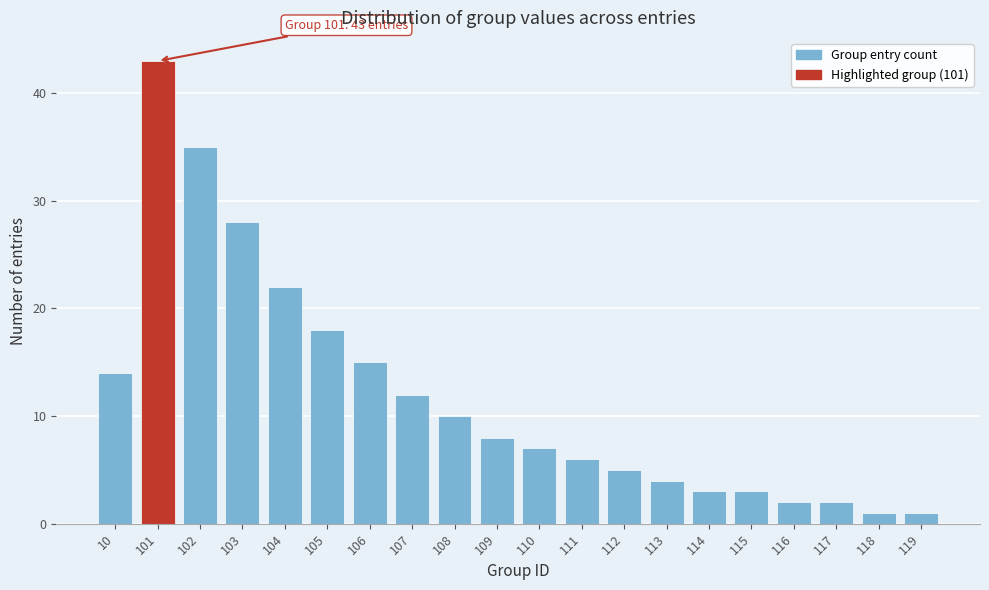

Reading left to right, list all the values displayed in this chart.

14	43	35	28	22	18	15	12	10	8	7	6	5	4	3	3	2	2	1	1